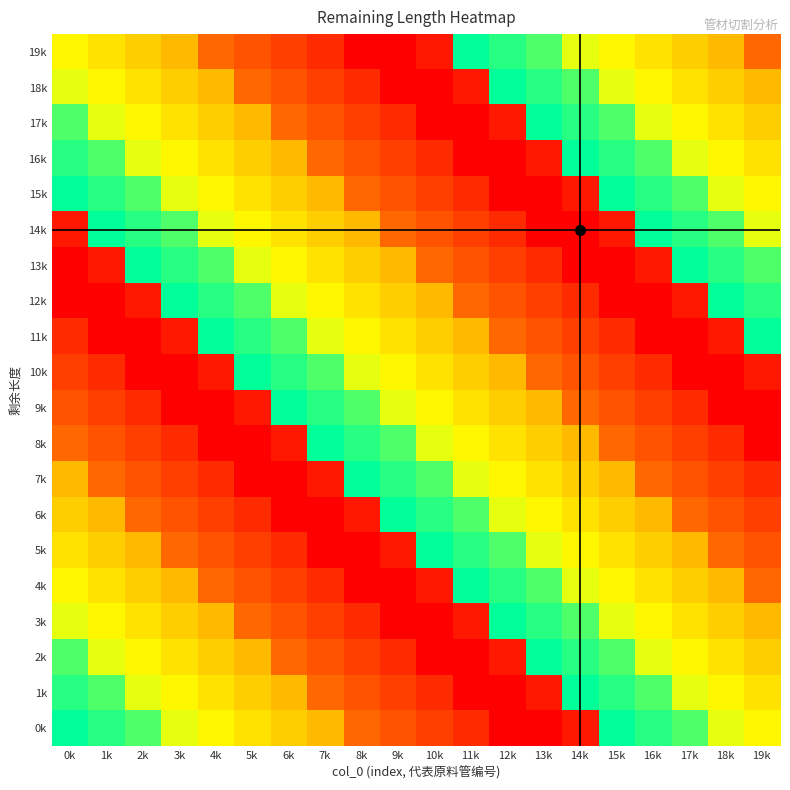

Which category has the highest value across all series?

0k